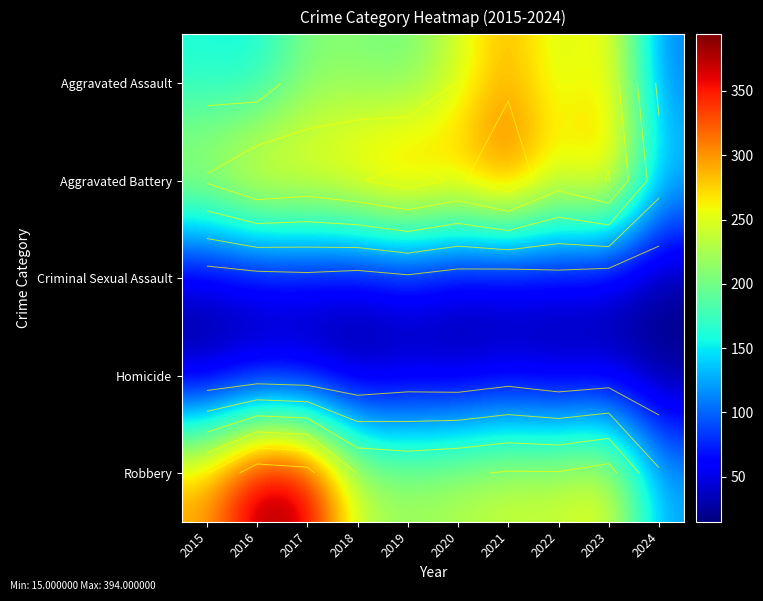

What is the maximum value for Aggravated Assault?

292